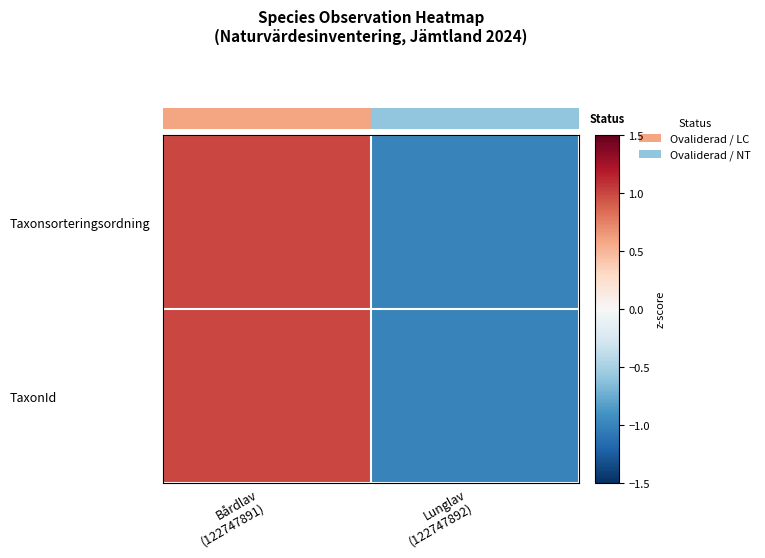

Reading left to right, list all the values displayed in this chart.

Taxonsorteringsordning: Bårdlav
(122747891)=1	Lunglav
(122747892)=-1
TaxonId: Bårdlav
(122747891)=1	Lunglav
(122747892)=-1